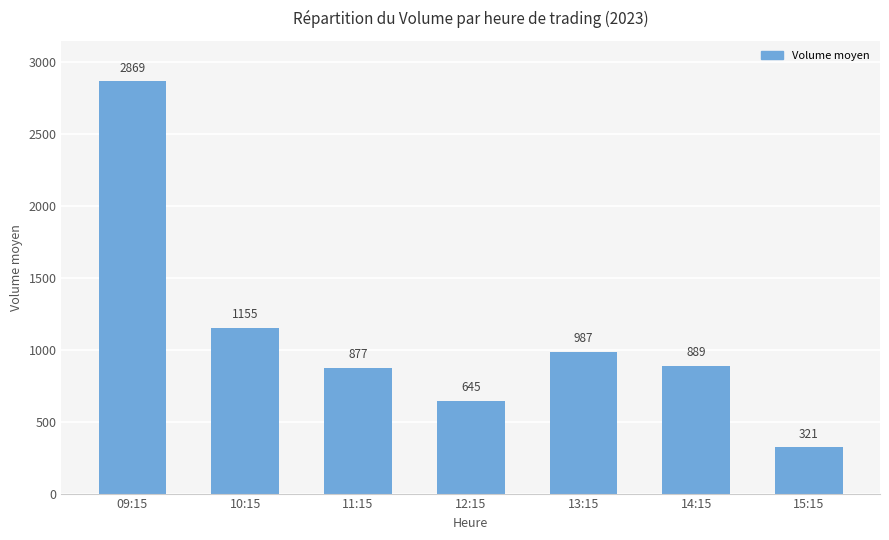

True or false: the data shows 2869 at 09:15.

True